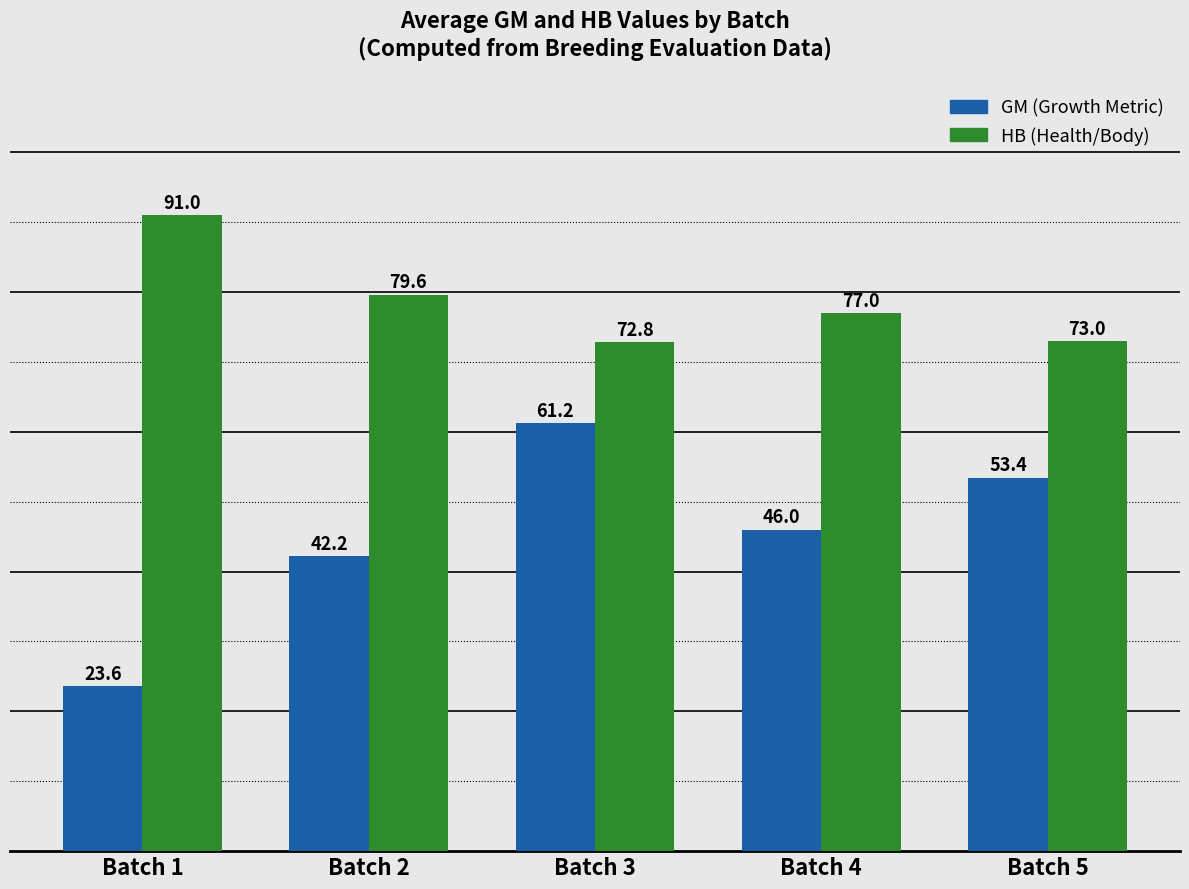

What is the total value across all series at Batch 1?

114.6